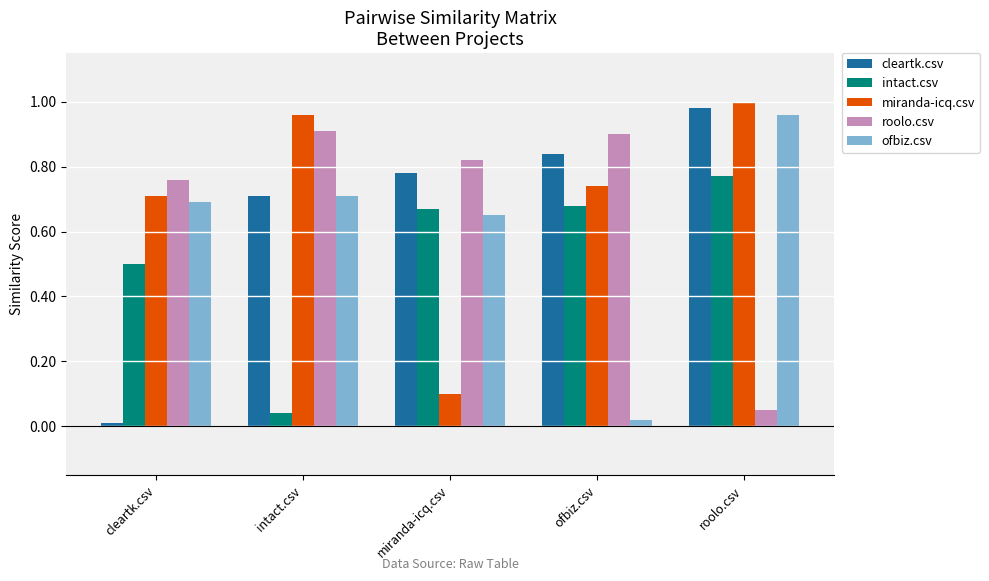

Which series changed the most between cleartk.csv and roolo.csv?

cleartk.csv